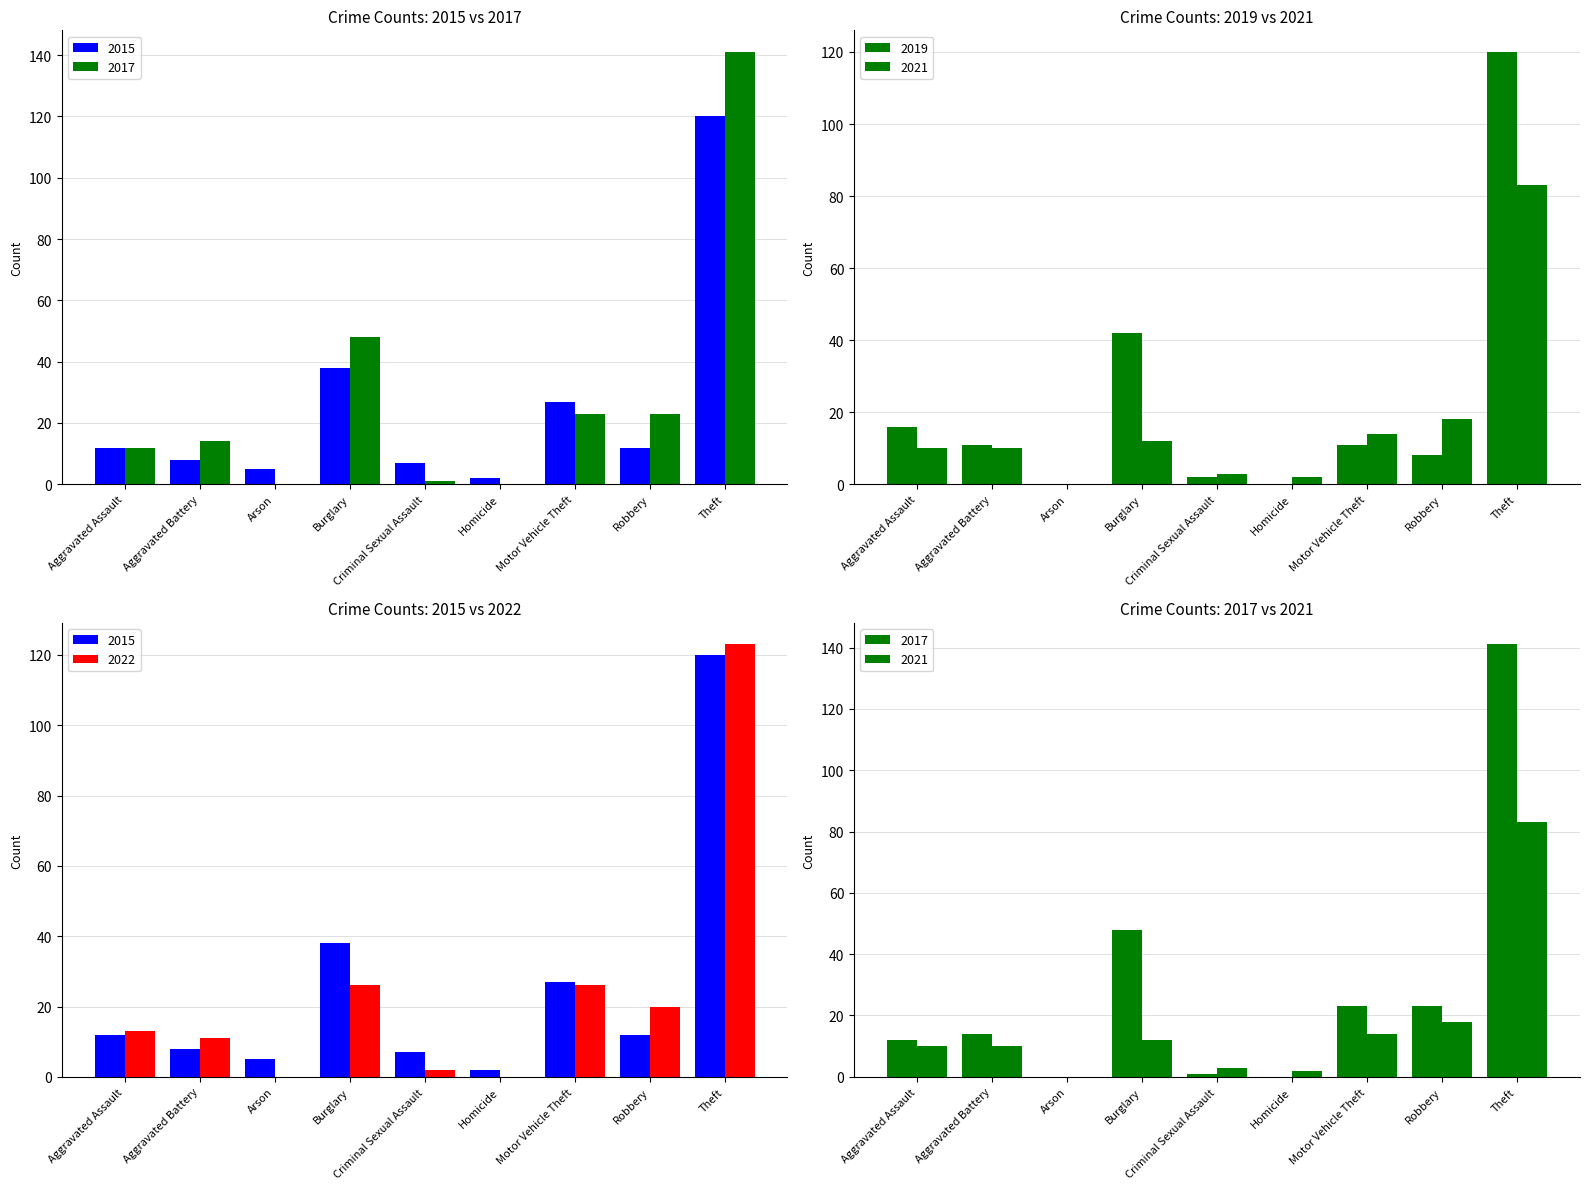

Rank the categories by 2015 value from lowest to highest.

Homicide, Arson, Criminal Sexual Assault, Aggravated Battery, Aggravated Assault, Robbery, Motor Vehicle Theft, Burglary, Theft